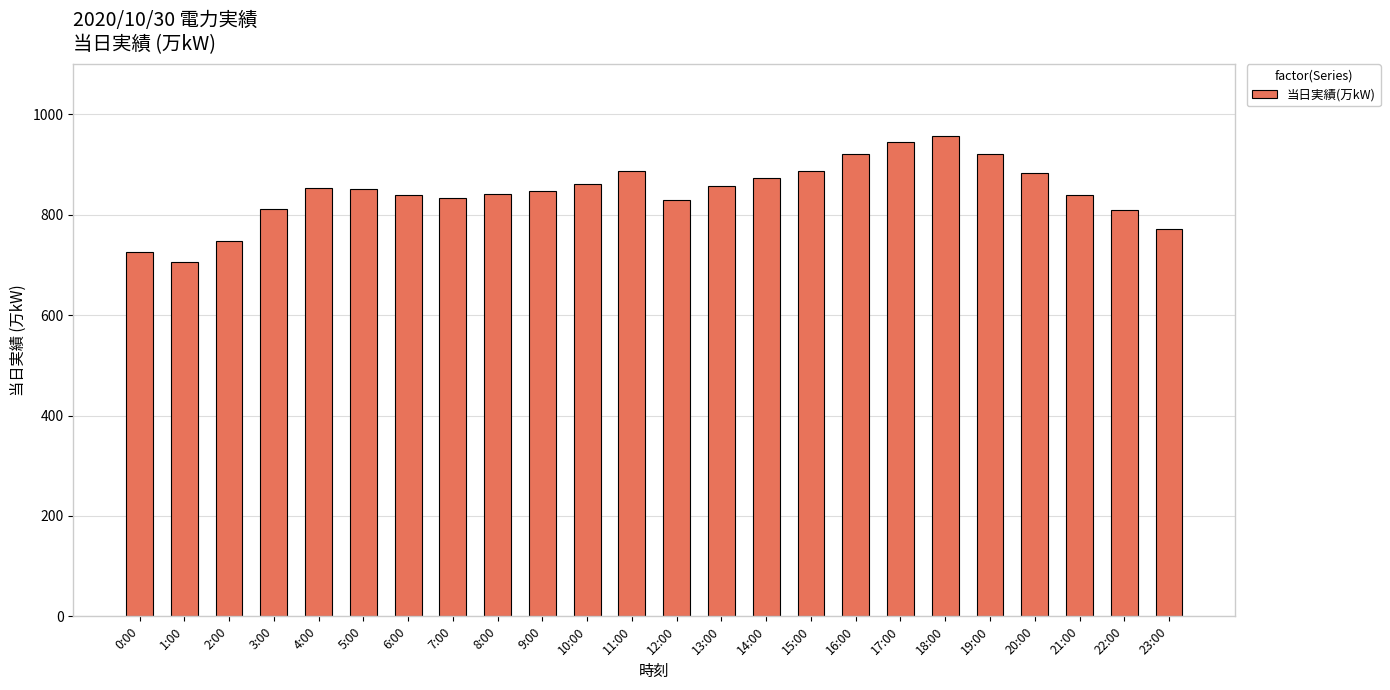

What is the difference between the maximum and second lowest values?

232